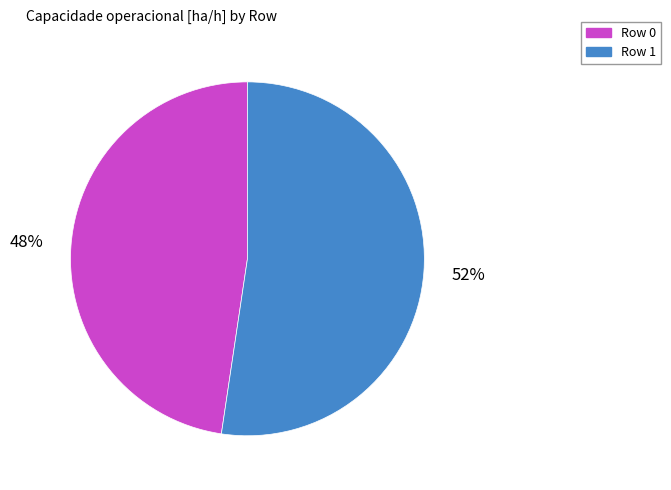

Which slice is the smallest?

Row 0